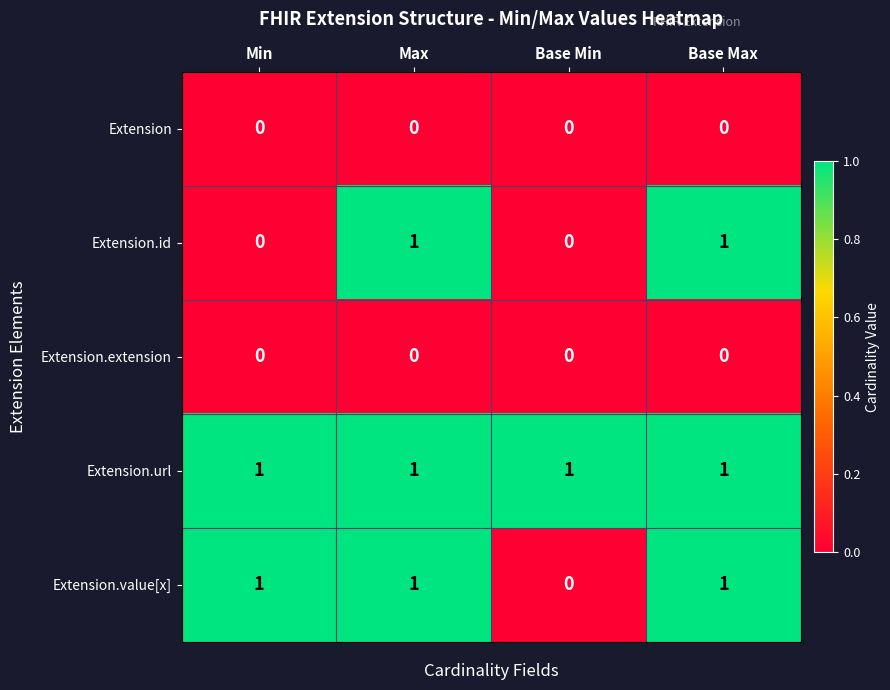

Reading right to left, list all the values displayed in this chart.

Extension: Base Max=0	Base Min=0	Max=0	Min=0
Extension.id: Base Max=1	Base Min=0	Max=1	Min=0
Extension.extension: Base Max=0	Base Min=0	Max=0	Min=0
Extension.url: Base Max=1	Base Min=1	Max=1	Min=1
Extension.value[x]: Base Max=1	Base Min=0	Max=1	Min=1